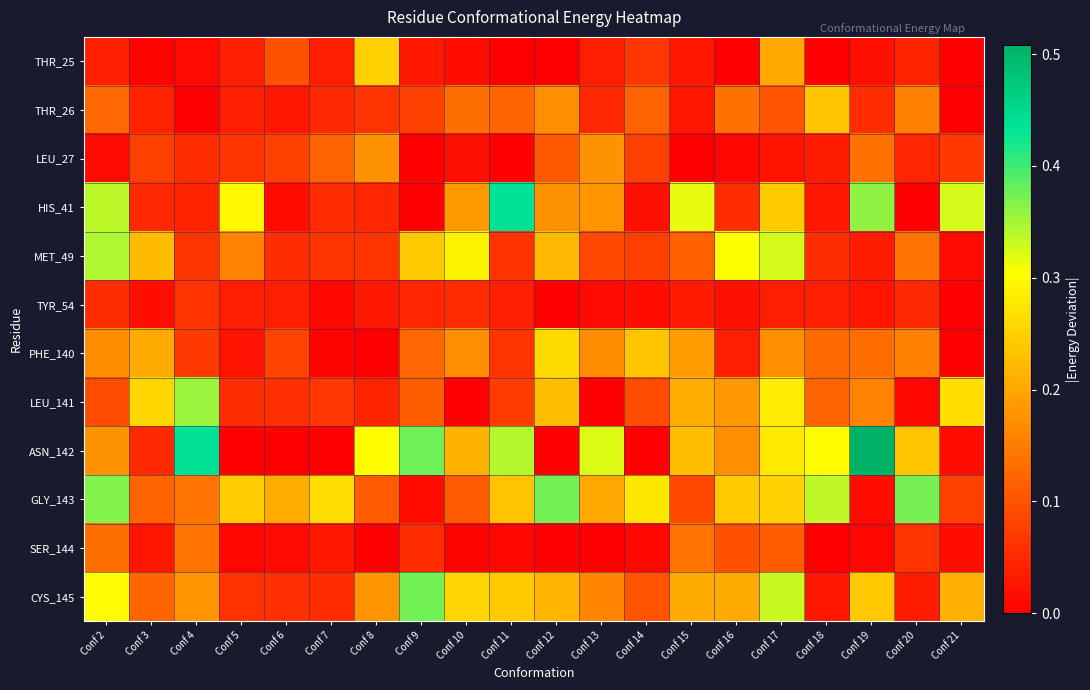

At Conf 16, list the series in order from smallest to largest.

THR_25, LEU_27, TYR_54, PHE_140, HIS_41, SER_144, THR_26, ASN_142, LEU_141, CYS_145, GLY_143, MET_49